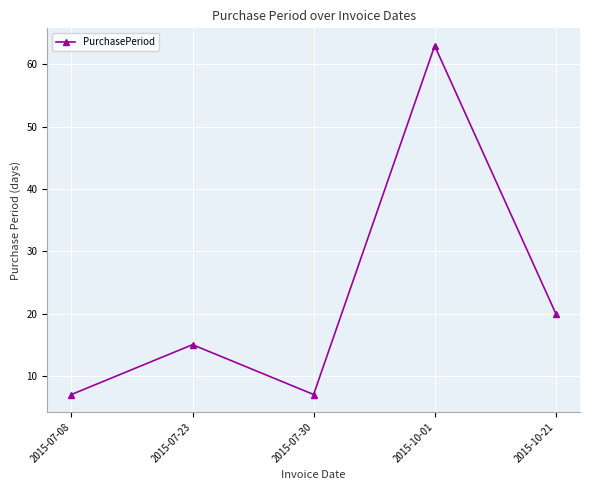

What is the difference between the maximum and minimum values?

56